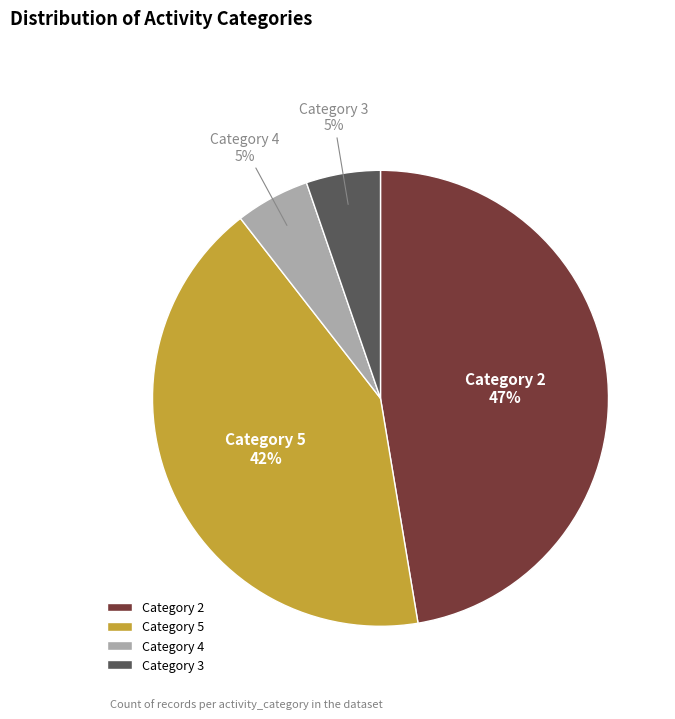

To the nearest percent, what portion does Category 4 represent?

5%